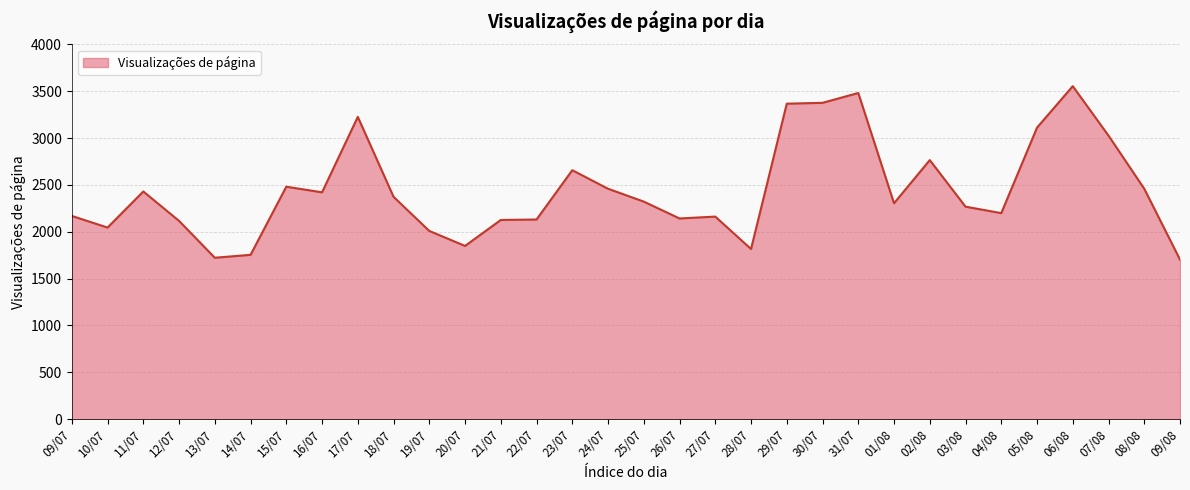

Which has a higher value, 10/07 or 27/07?

27/07